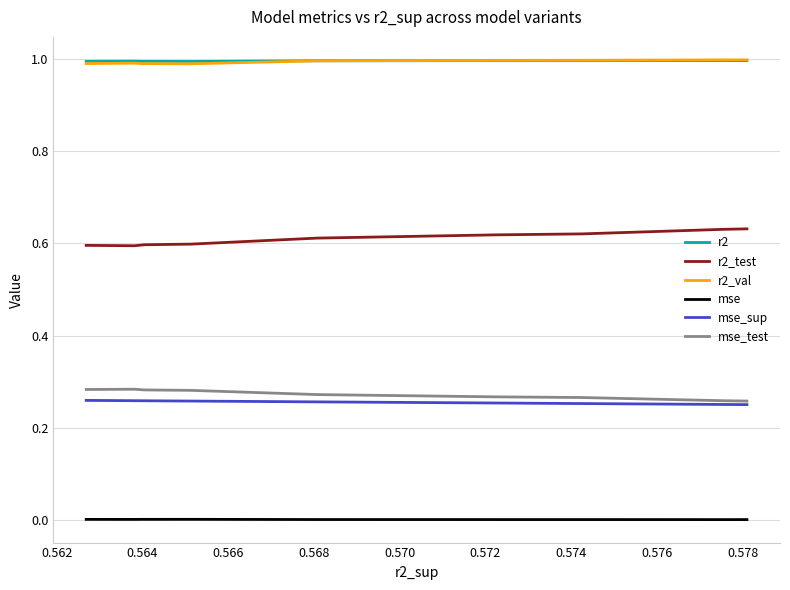

True or false: r2 and mse_sup cross at least once.

False